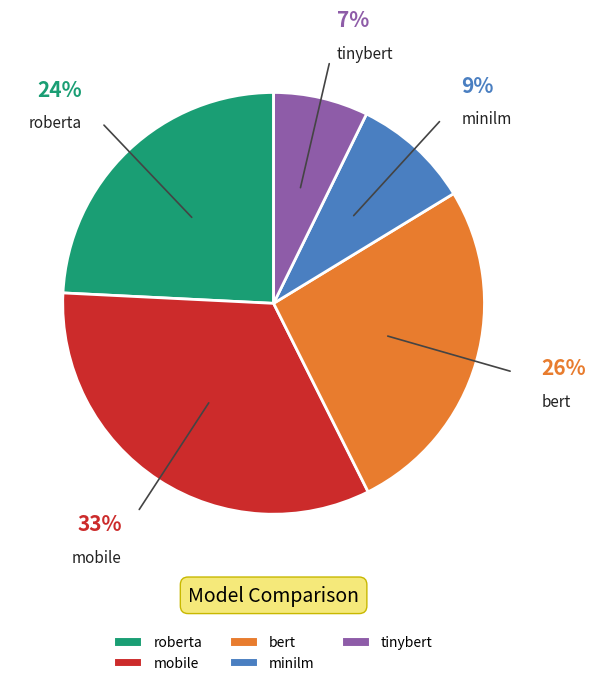

Which category has the biggest portion of the pie?

mobile